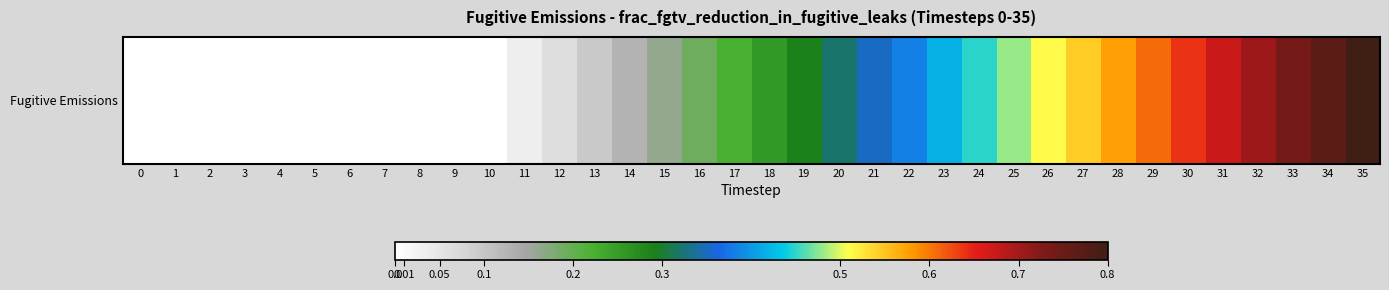

The chart shows a value of 0.7 at 33. True or false?

True